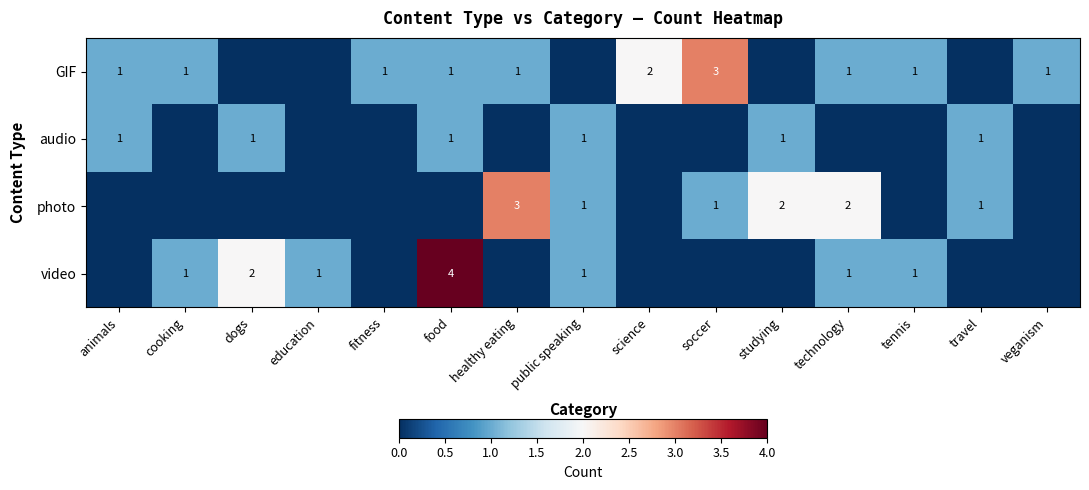

Which label corresponds to the smallest value in the chart?

dogs